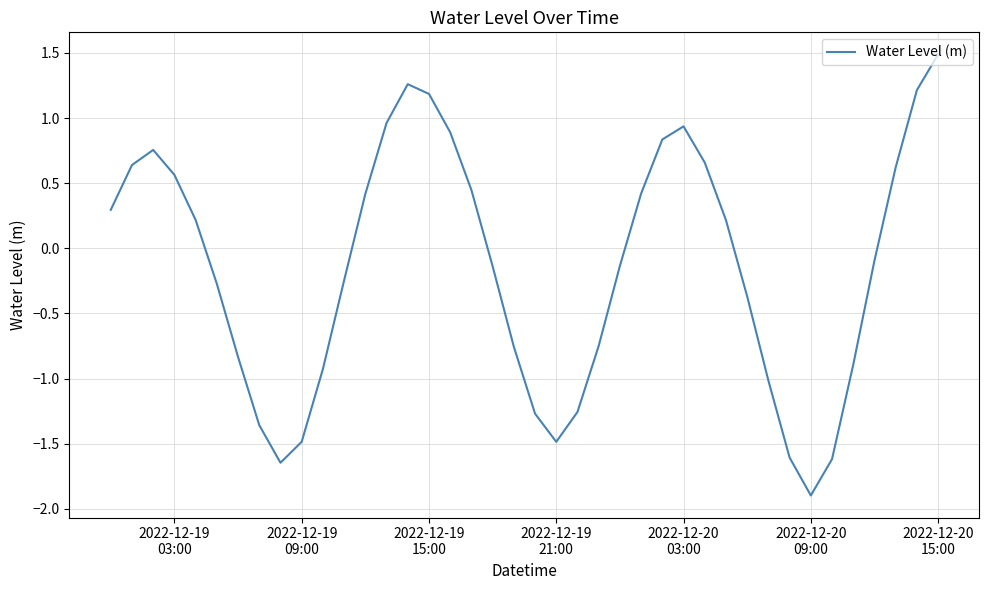

What is the minimum value shown in the chart?

-1.9